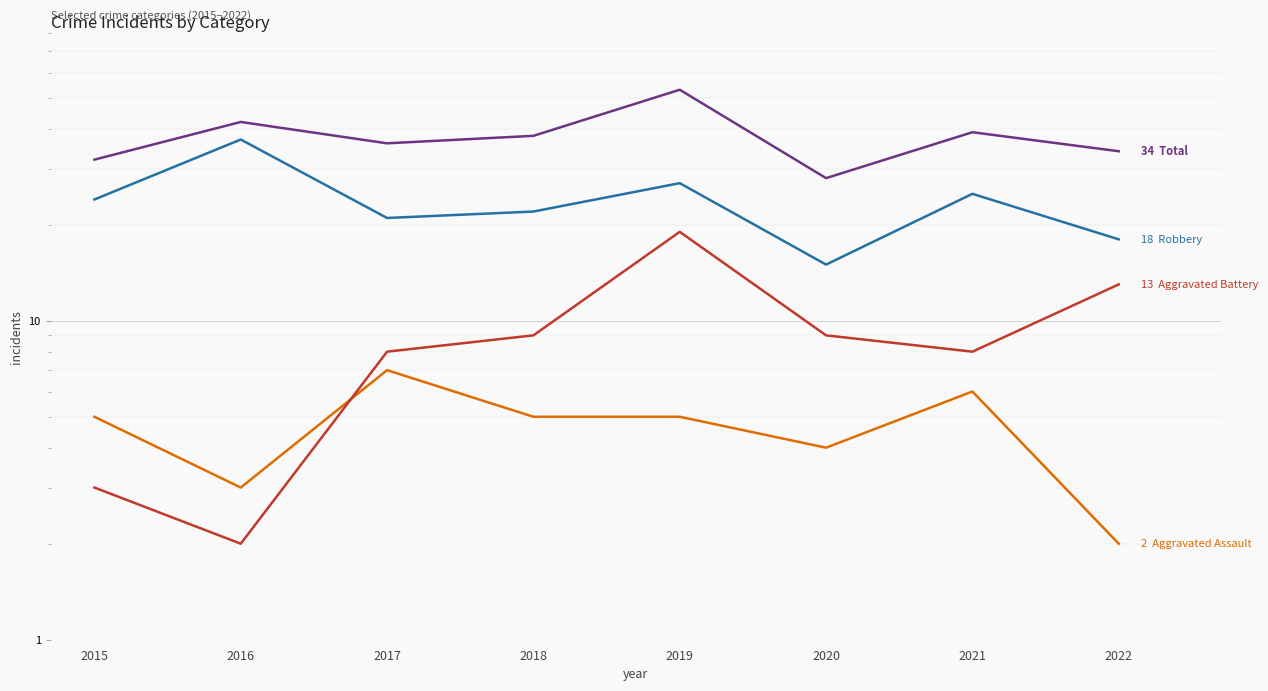

Which category has the lowest value in the Robbery series?

2020